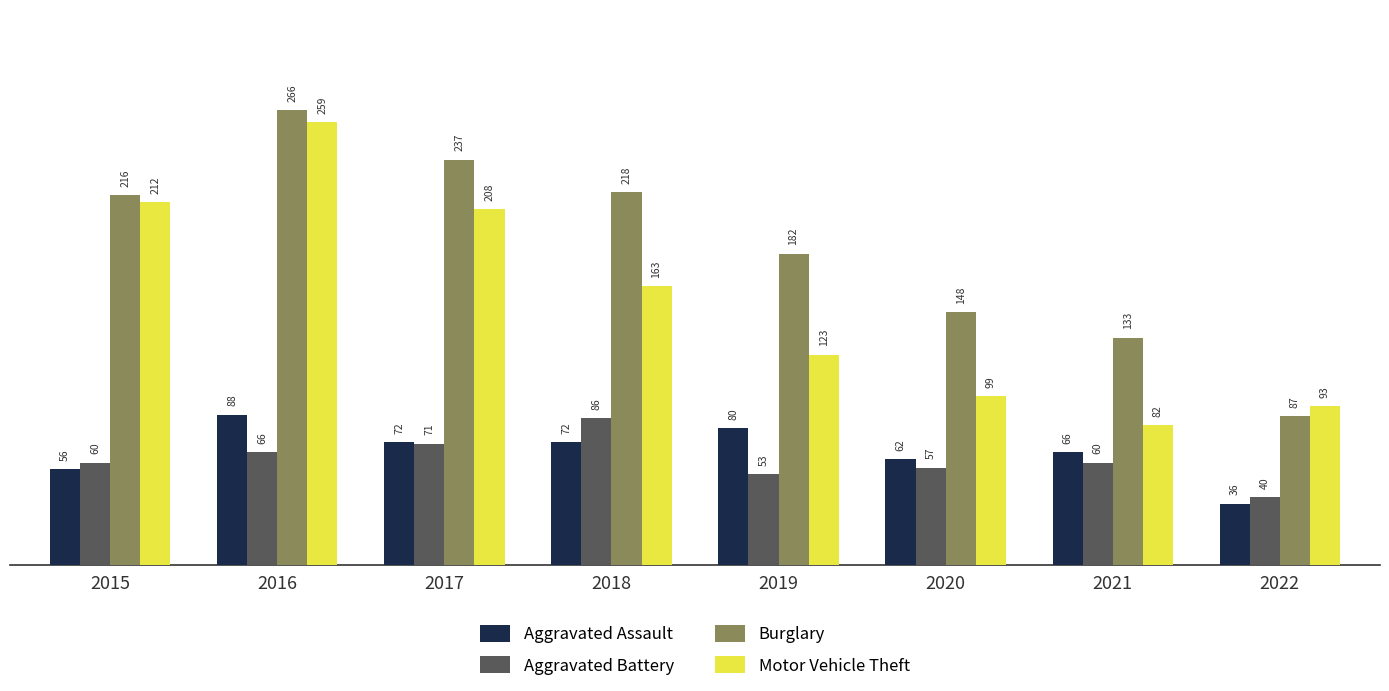

How many data points in Aggravated Battery are less than 60?

3